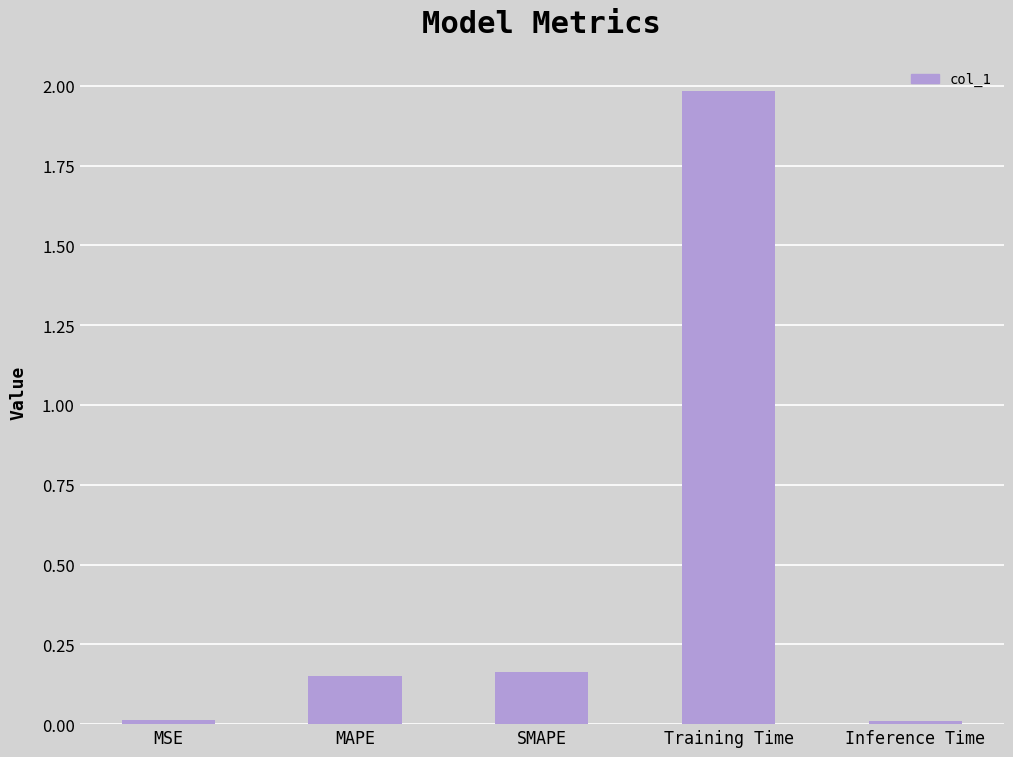

Are the bars grouped side by side (vs. stacked)?

No